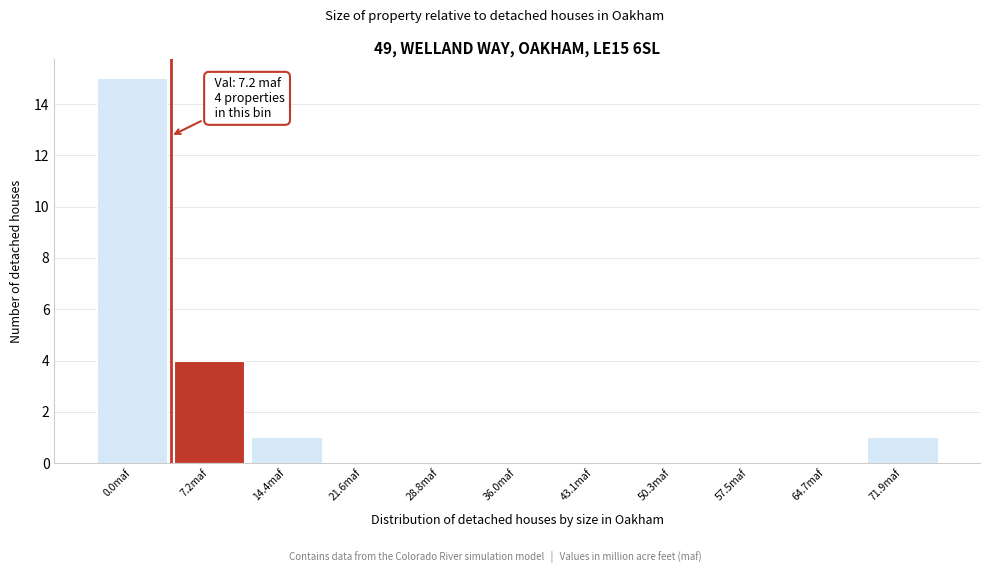

Reading left to right, extract all data points from this chart.

0.0maf=15	7.2maf=4	14.4maf=1	21.6maf=0	28.8maf=0	36.0maf=0	43.1maf=0	50.3maf=0	57.5maf=0	64.7maf=0	71.9maf=1